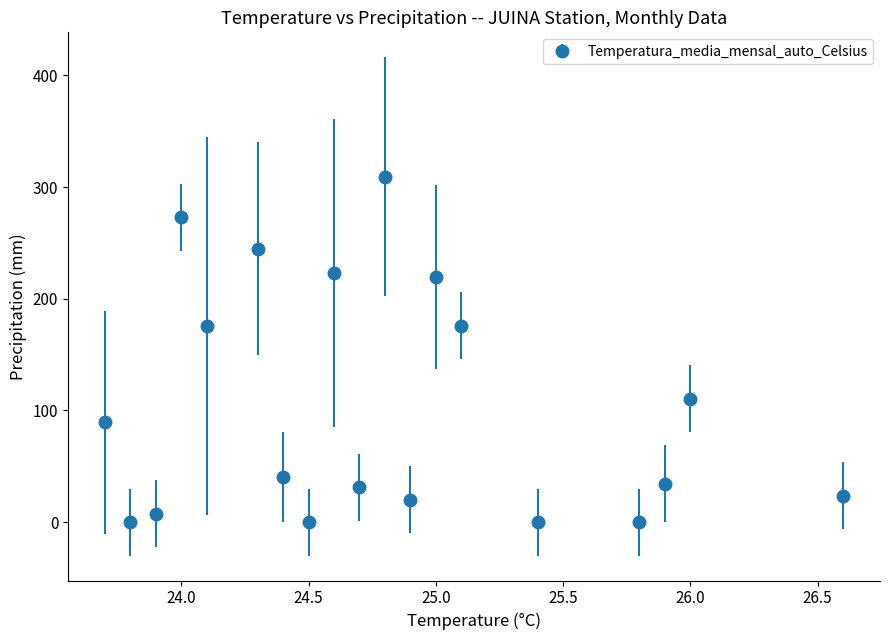

How many interior local peaks (higher than both neighbors) does the data have?

6